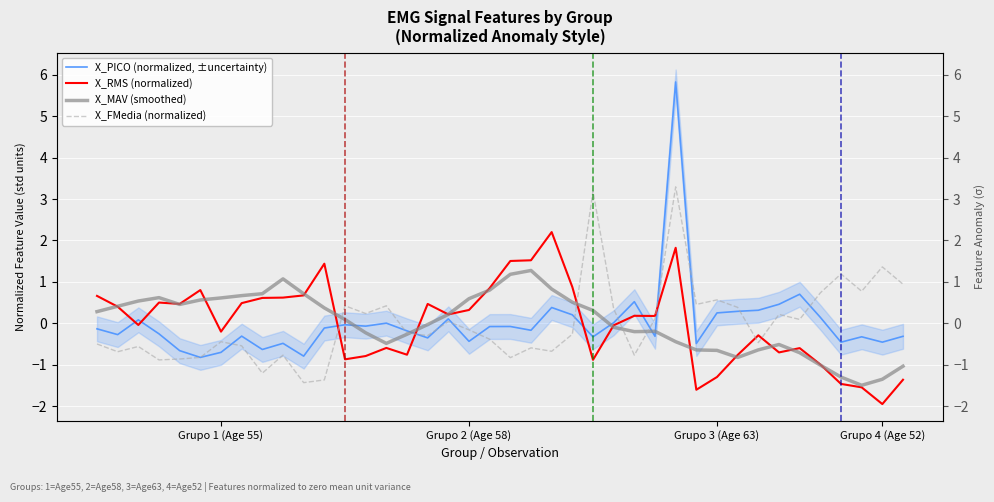

At which label is X_PICO (normalized, ±uncertainty) closest to 2?

34